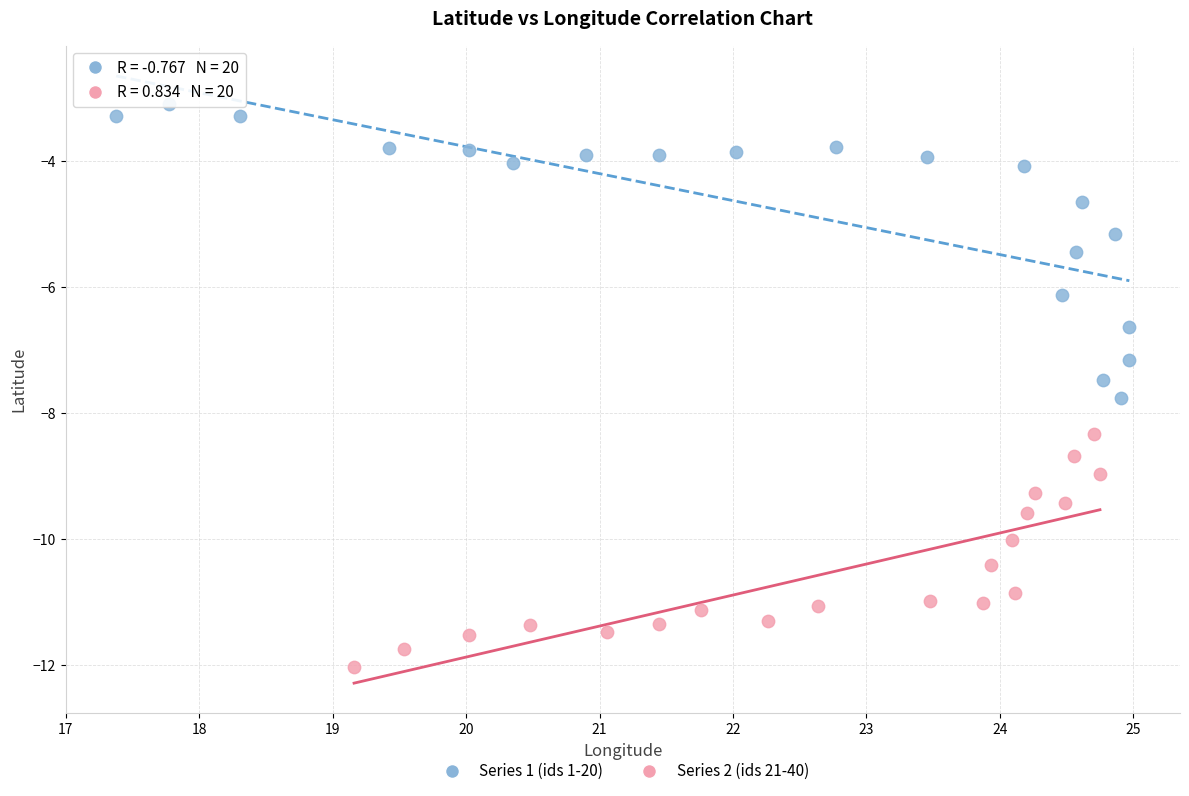

Which series contains the highest Y value?

Series 1 (ids 1-20)